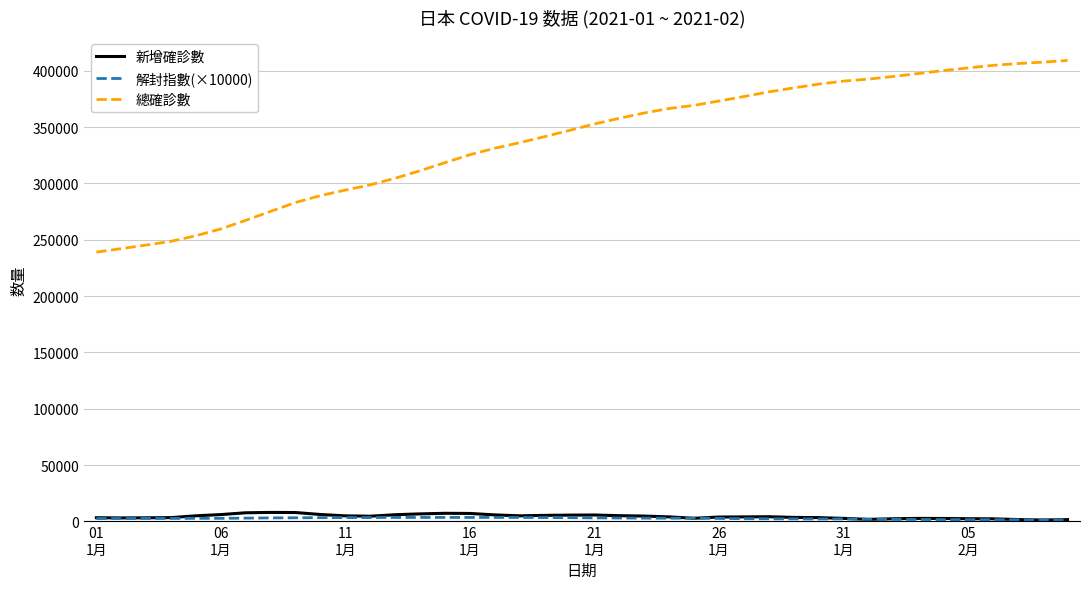

Which series has the largest total across all categories?

總確診數